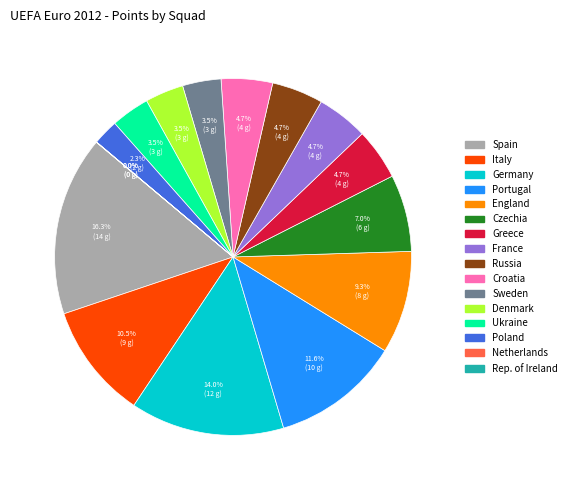

Combined, do Russia and Greece account for over 50%?

No